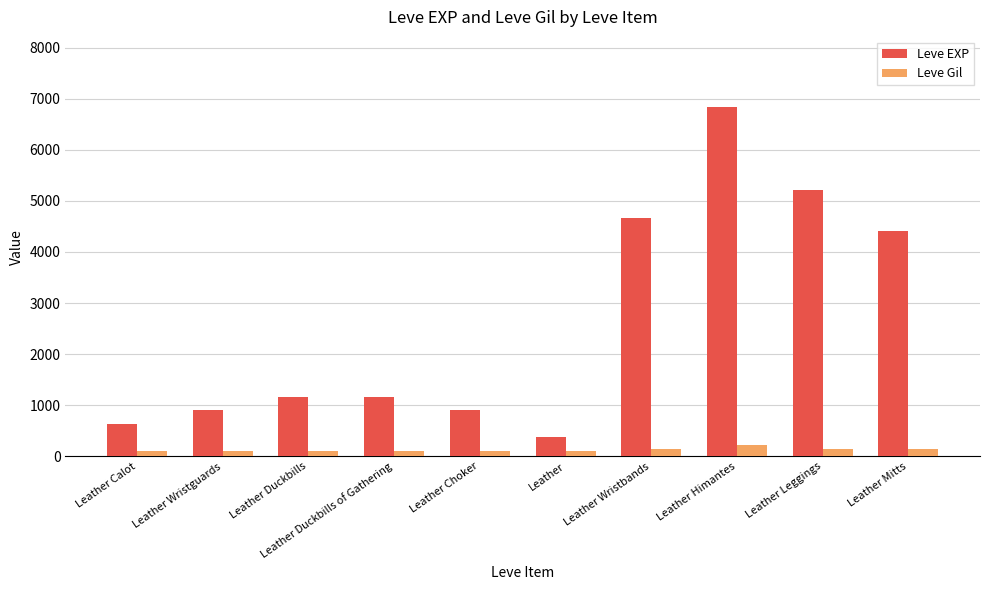

Where is Leve EXP nearest to the value 3605?

Leather Mitts